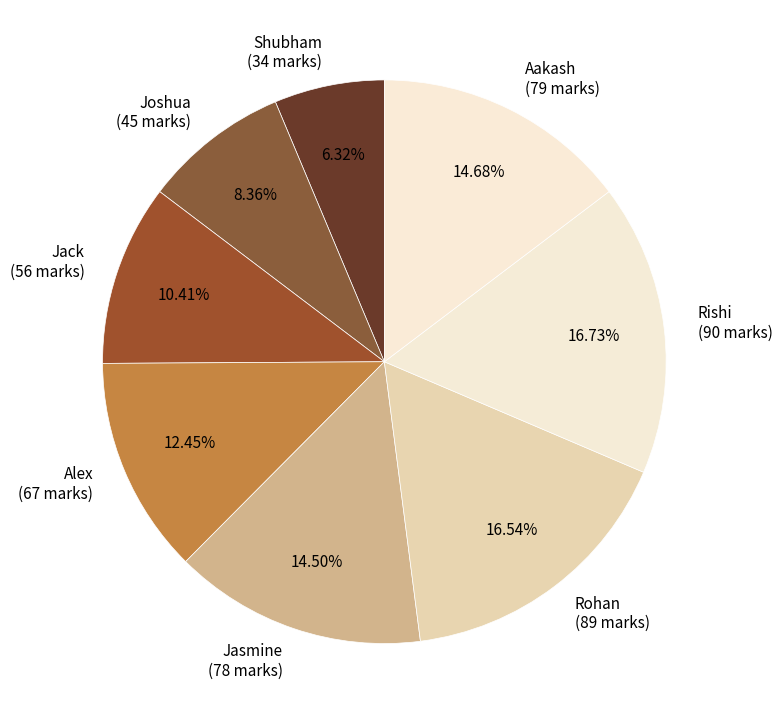

Is there any slice that represents more than half of the pie?

No